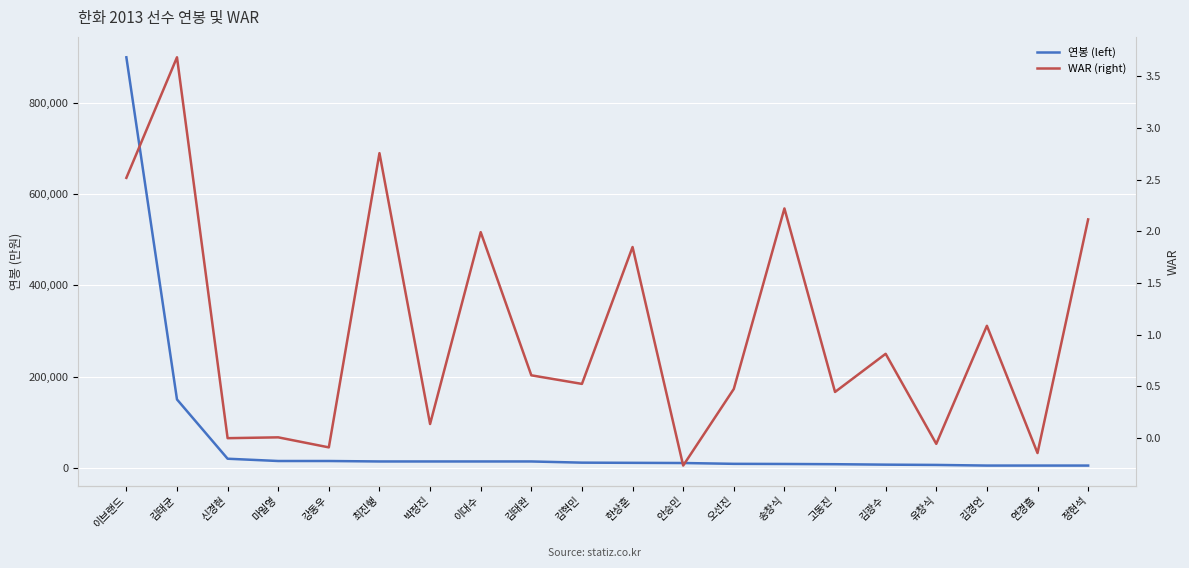

Where is the first local maximum for WAR (right)?

김태균